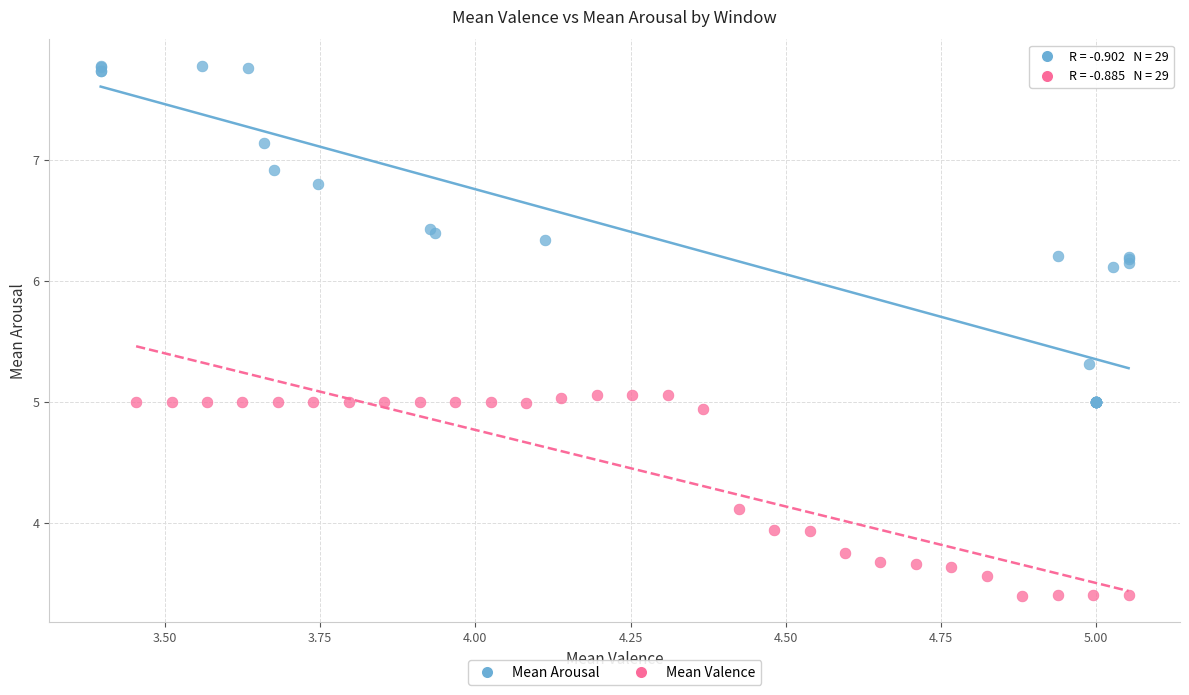

Which series reaches the minimum Y coordinate?

Mean Valence